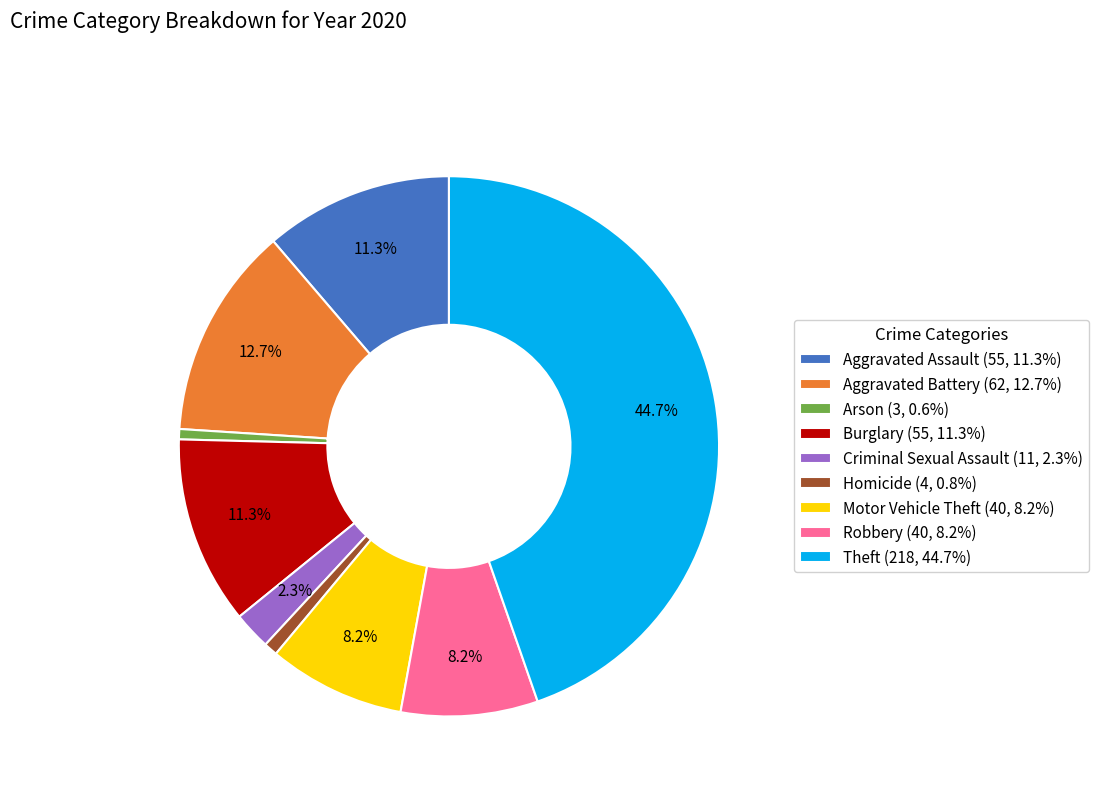

What percentage is the Aggravated Battery slice, to the nearest percent?

13%